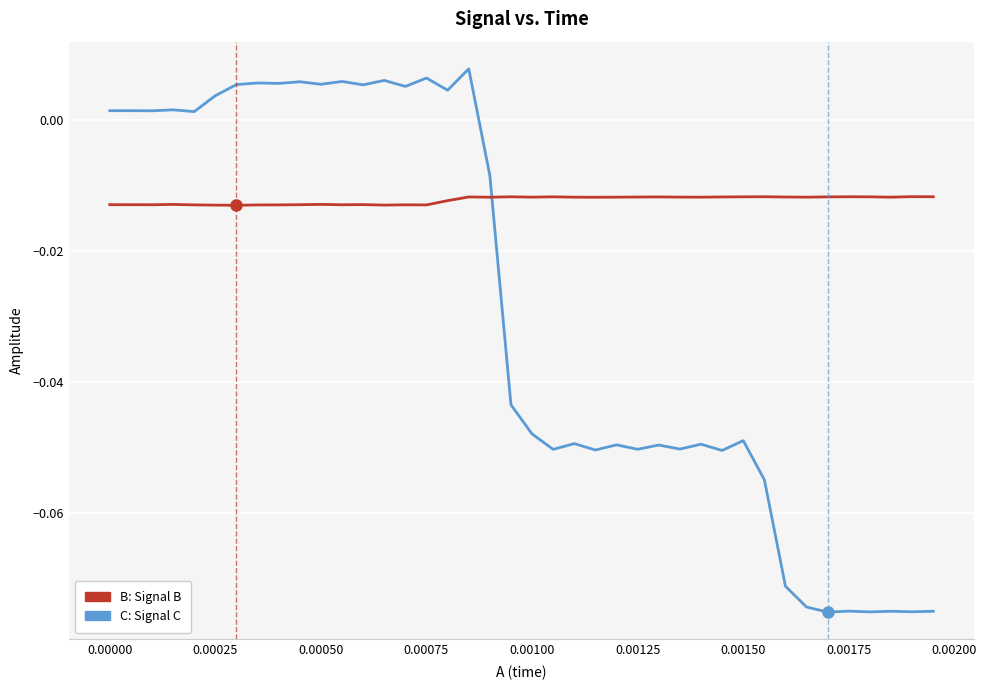

How many lines are shown in the chart?

2